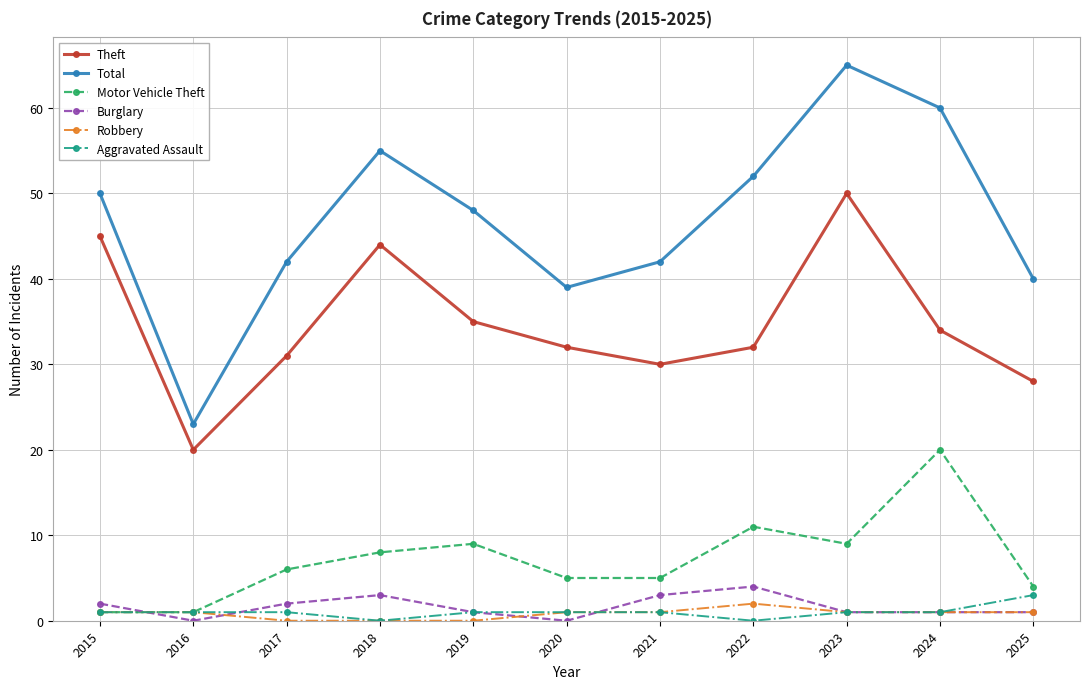

Reading left to right, list all the values displayed in this chart.

Theft: 2015=45	2016=20	2017=31	2018=44	2019=35	2020=32	2021=30	2022=32	2023=50	2024=34	2025=28
Total: 2015=50	2016=23	2017=42	2018=55	2019=48	2020=39	2021=42	2022=52	2023=65	2024=60	2025=40
Motor Vehicle Theft: 2015=1	2016=1	2017=6	2018=8	2019=9	2020=5	2021=5	2022=11	2023=9	2024=20	2025=4
Burglary: 2015=2	2016=0	2017=2	2018=3	2019=1	2020=0	2021=3	2022=4	2023=1	2024=1	2025=1
Robbery: 2015=1	2016=1	2017=0	2018=0	2019=0	2020=1	2021=1	2022=2	2023=1	2024=1	2025=1
Aggravated Assault: 2015=1	2016=1	2017=1	2018=0	2019=1	2020=1	2021=1	2022=0	2023=1	2024=1	2025=3